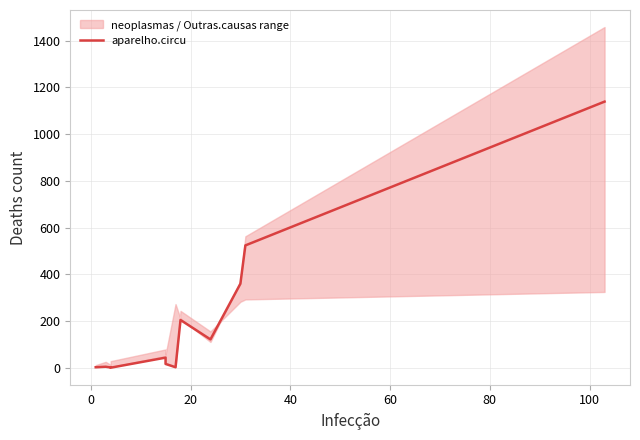

Is this an area chart (filled region under the line)?

No